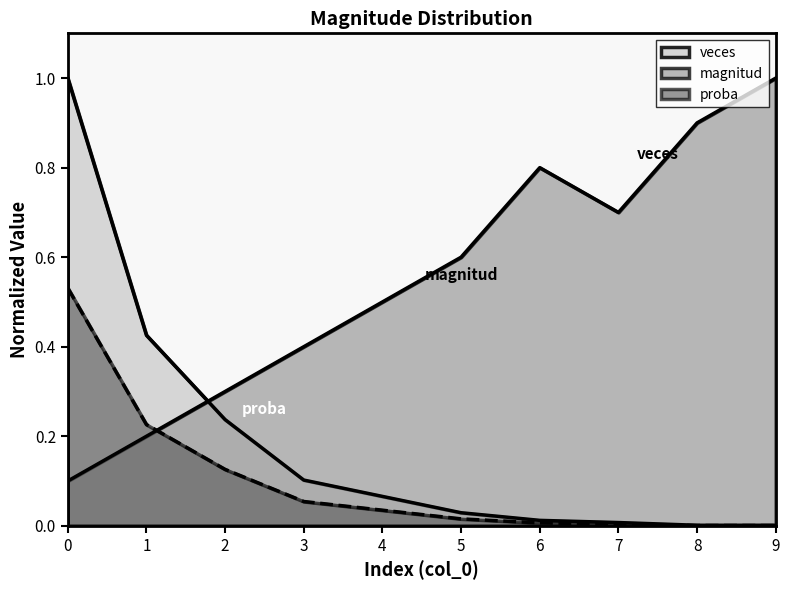

How many lines are shown in the chart?

3